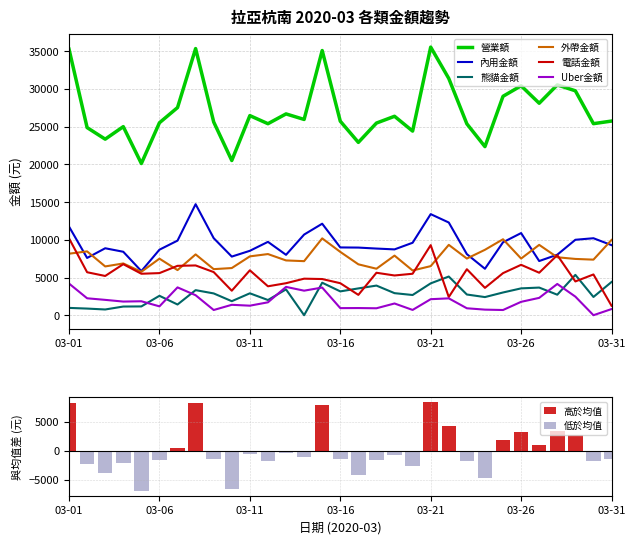

True or false: 熊貓金額 and 營業額 intersect in this chart.

False